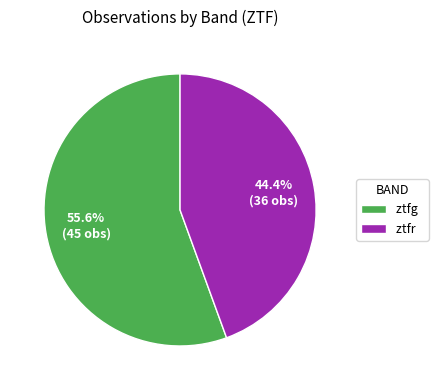

Which category has the smallest portion of the pie?

ztfr